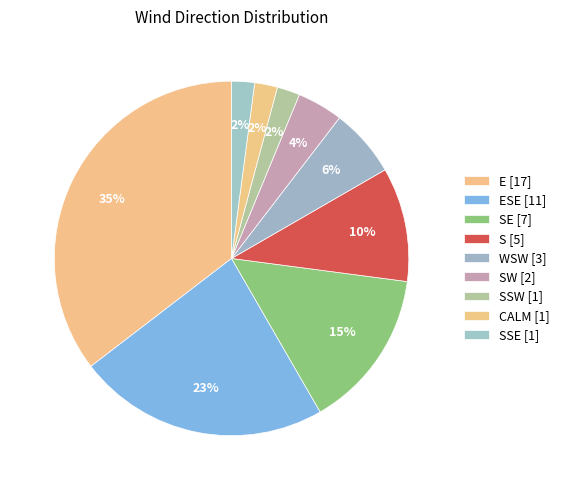

How many segments does this pie chart have?

9